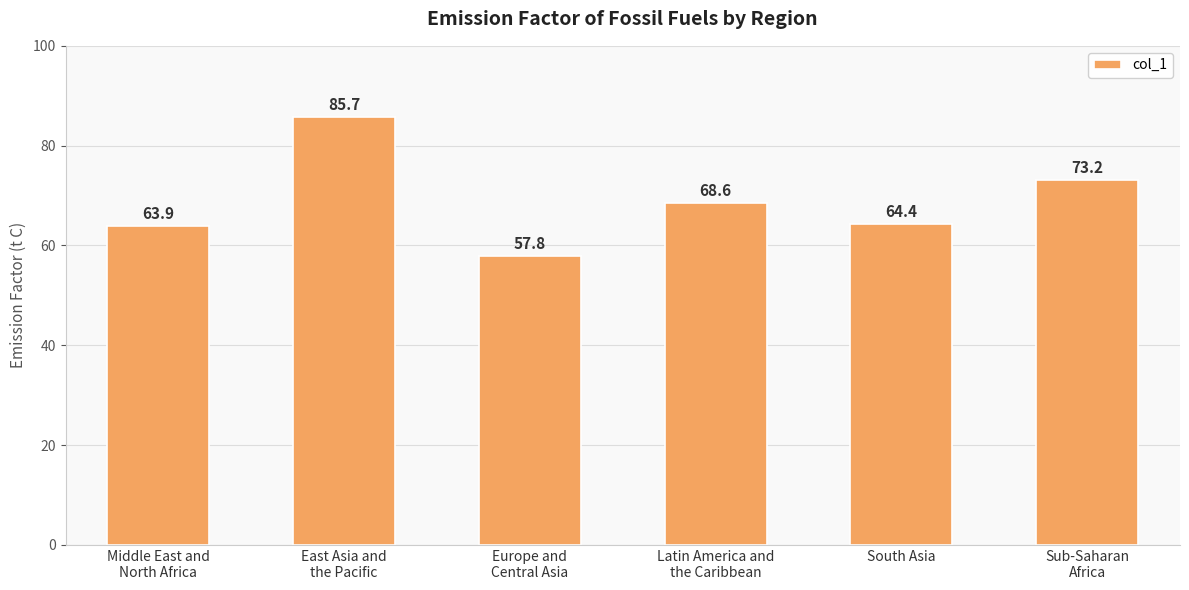

At which label does the data first exceed 68?

East Asia and
the Pacific